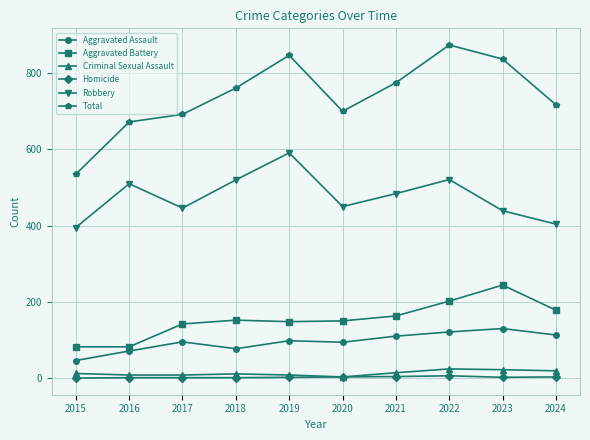

What is the value of the Aggravated Battery point at the 3rd from the left?

142